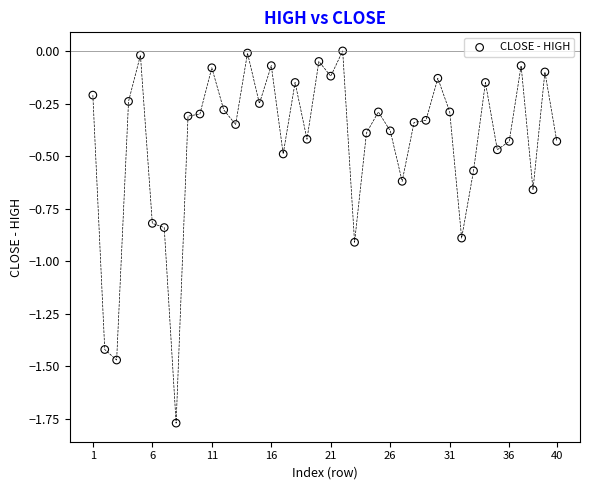

What is the range of Y values (max minus min)?

1.8